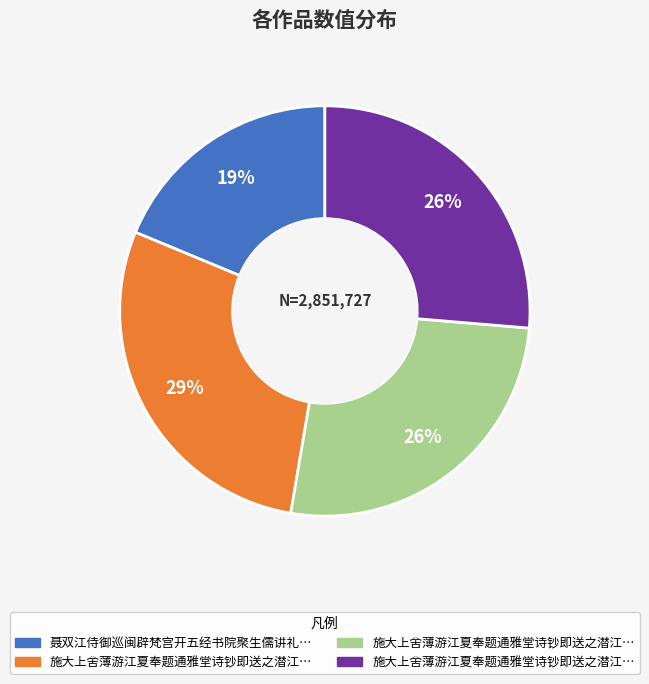

To the nearest percent, what is the difference between the largest and smallest slice percentages?

10%